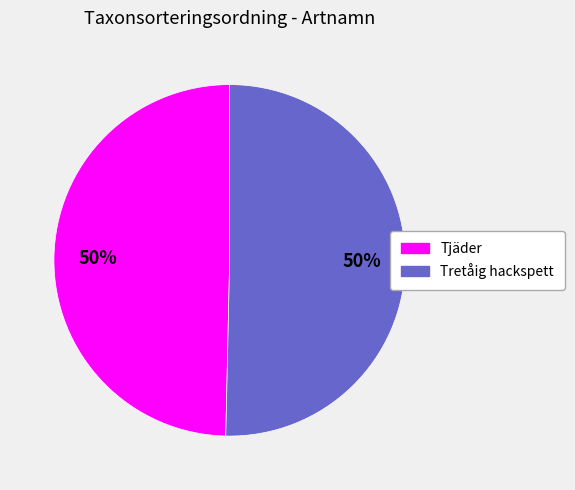

How many segments does this pie chart have?

2